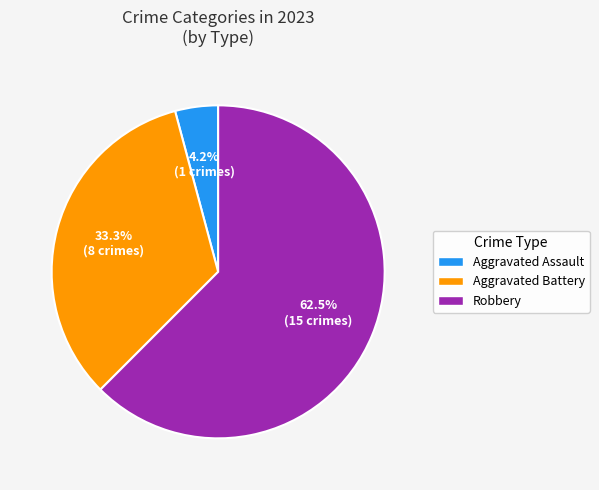

To the nearest percent, what is the average slice percentage?

33%